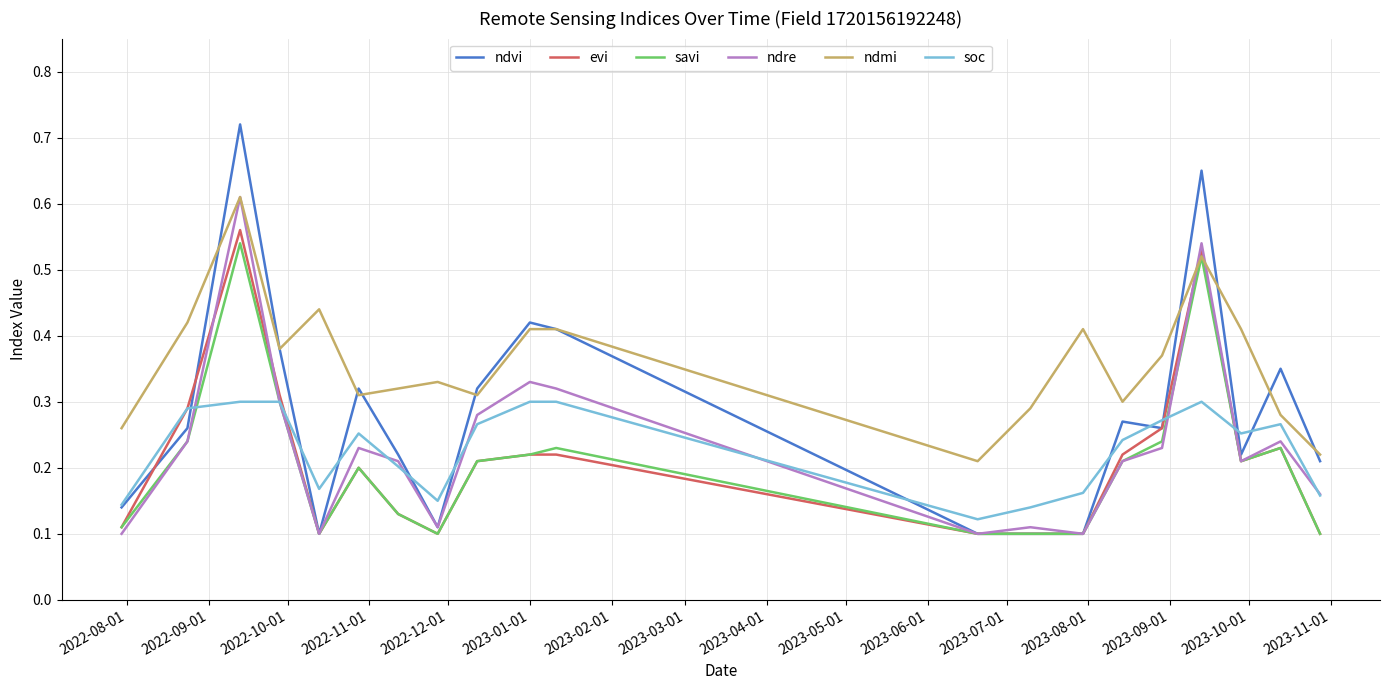

Which series has the largest total across all categories?

ndmi